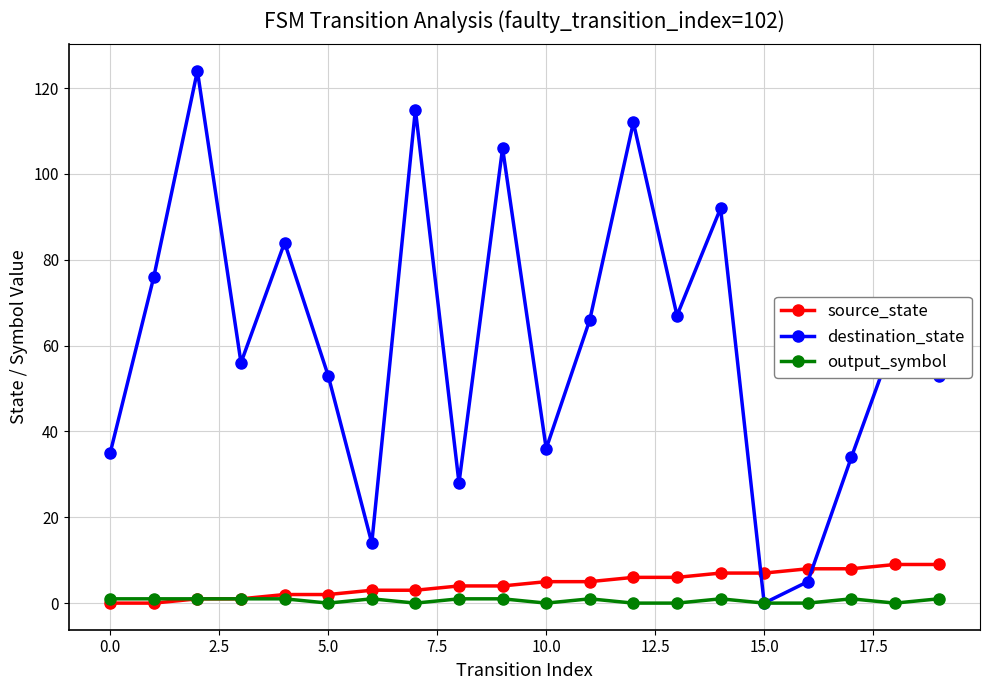

What are all the series names shown in the legend?

source_state, destination_state, output_symbol